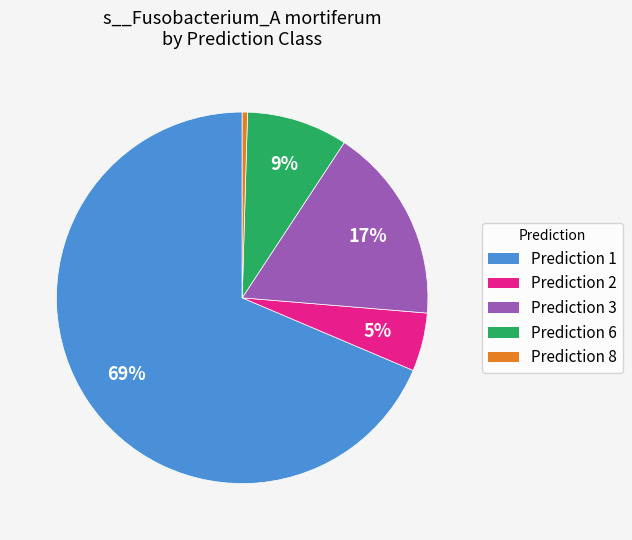

Is there a majority slice in this chart?

Yes